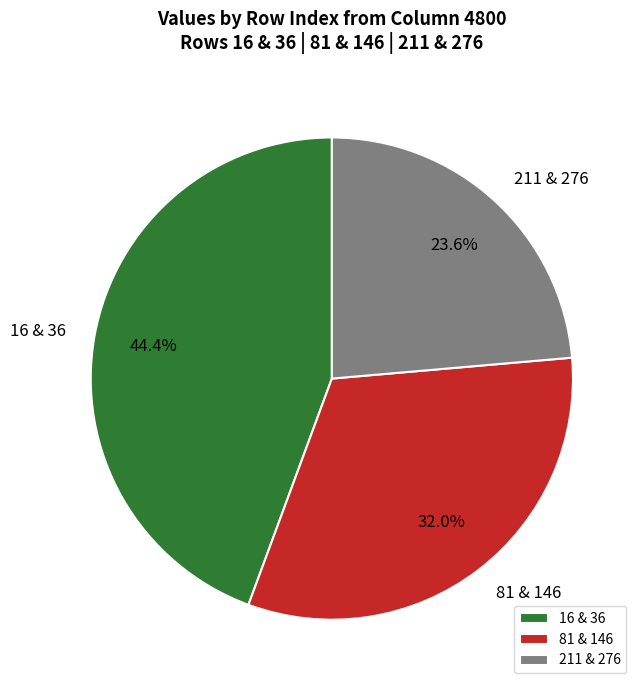

Rank the categories by value from lowest to highest.

211 & 276, 81 & 146, 16 & 36